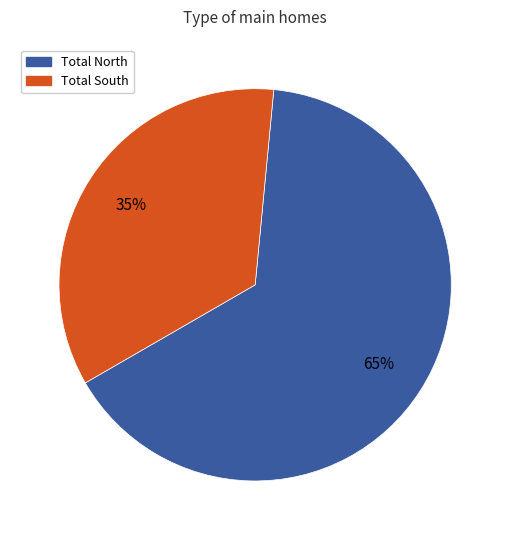

Rank the categories by value from lowest to highest.

Total South, Total North